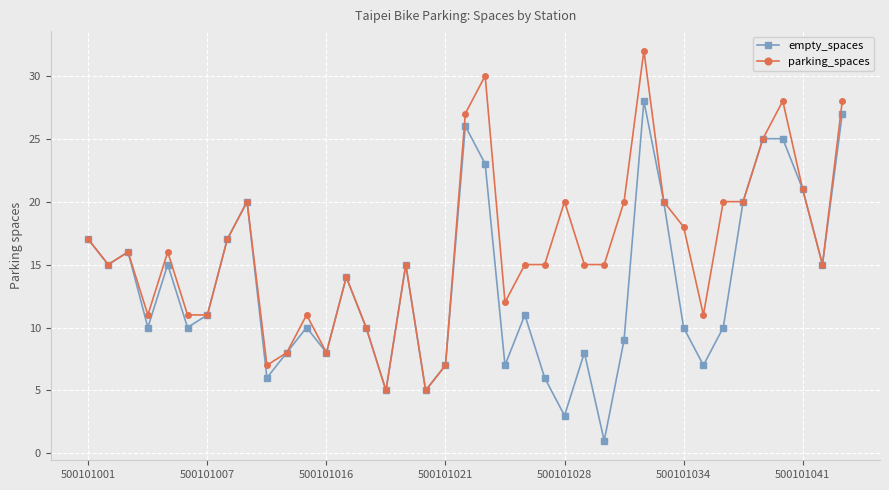

What is the highest value of the empty_spaces series?

28